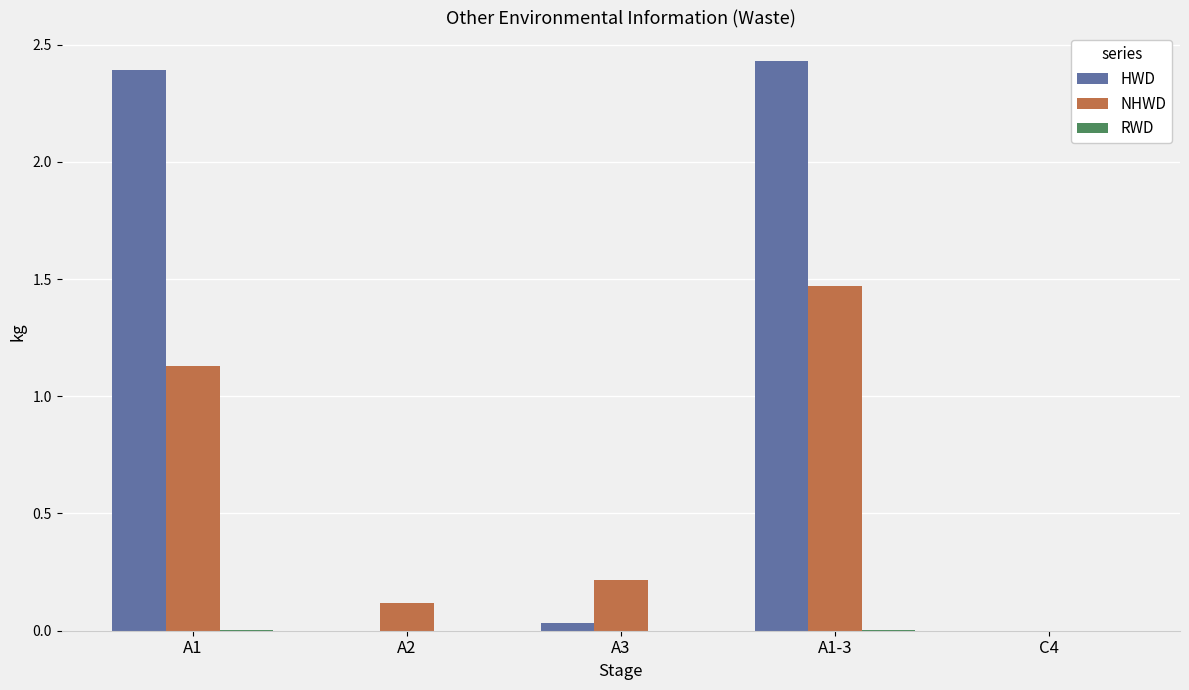

The value of NHWD at C4 is -0.7. True or false?

False